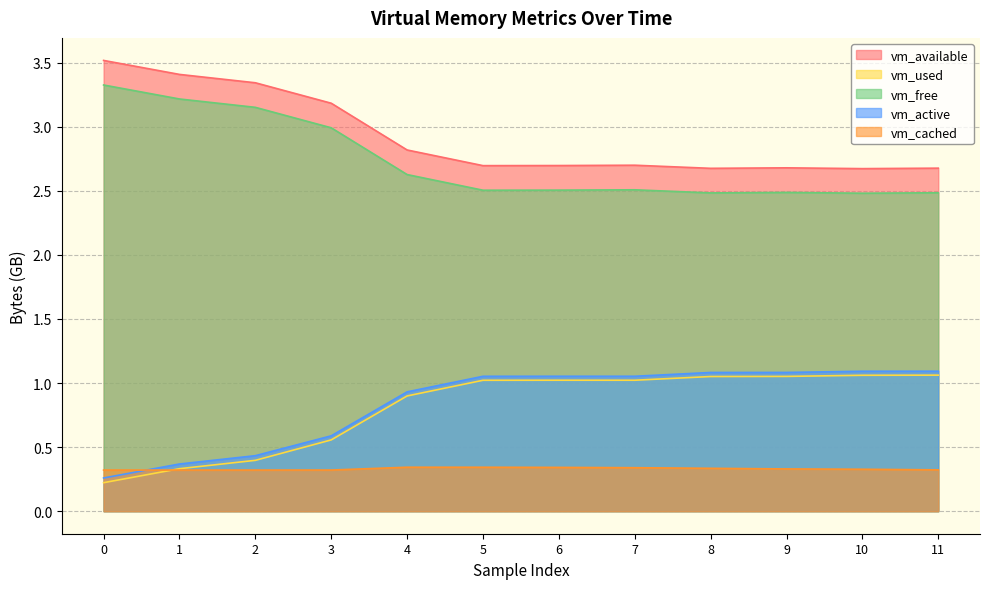

At how many categories does at least one series exceed 2?

12